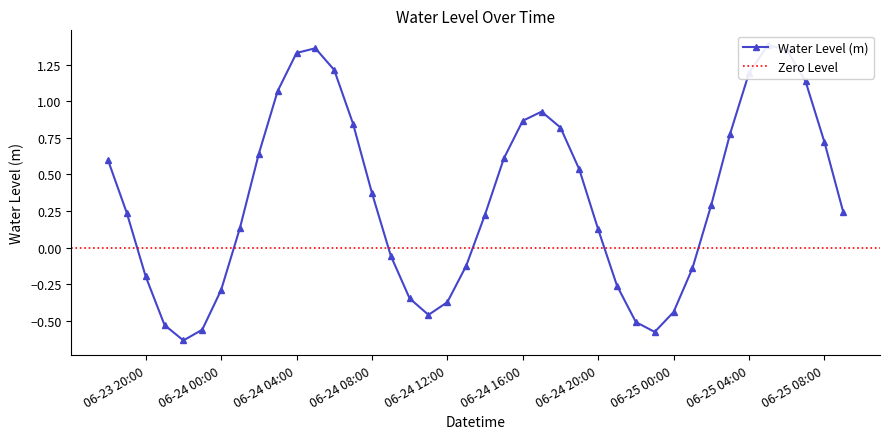

How many series are shown in this chart?

1